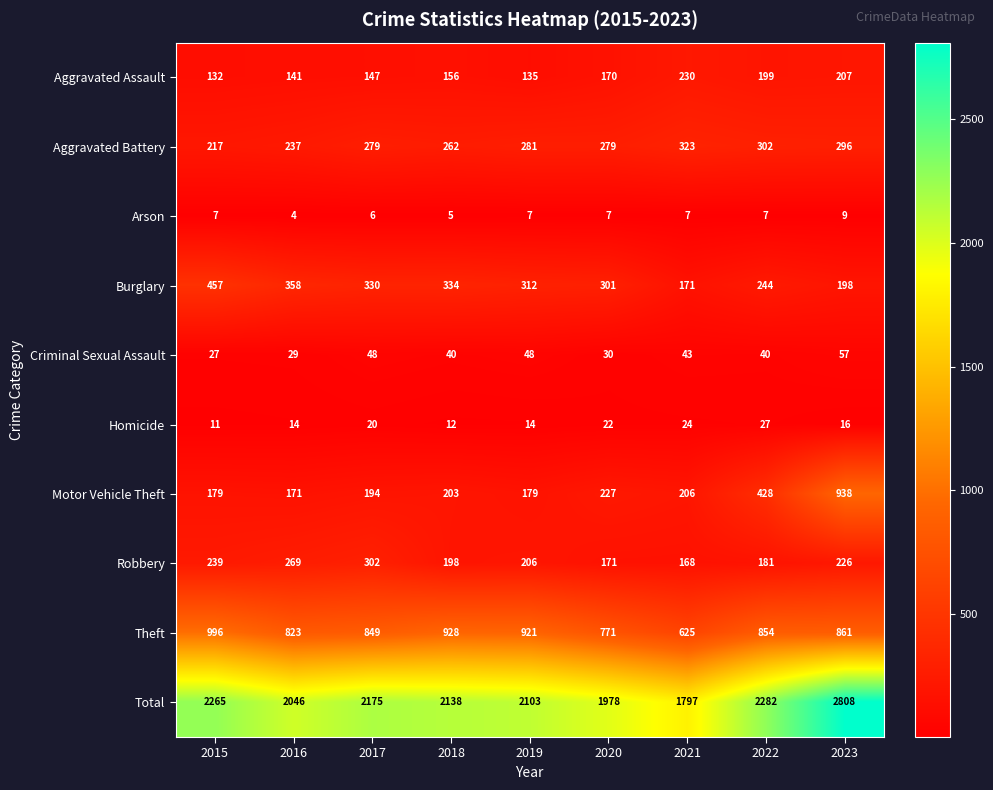

Which series has the widest spread of values?

Total